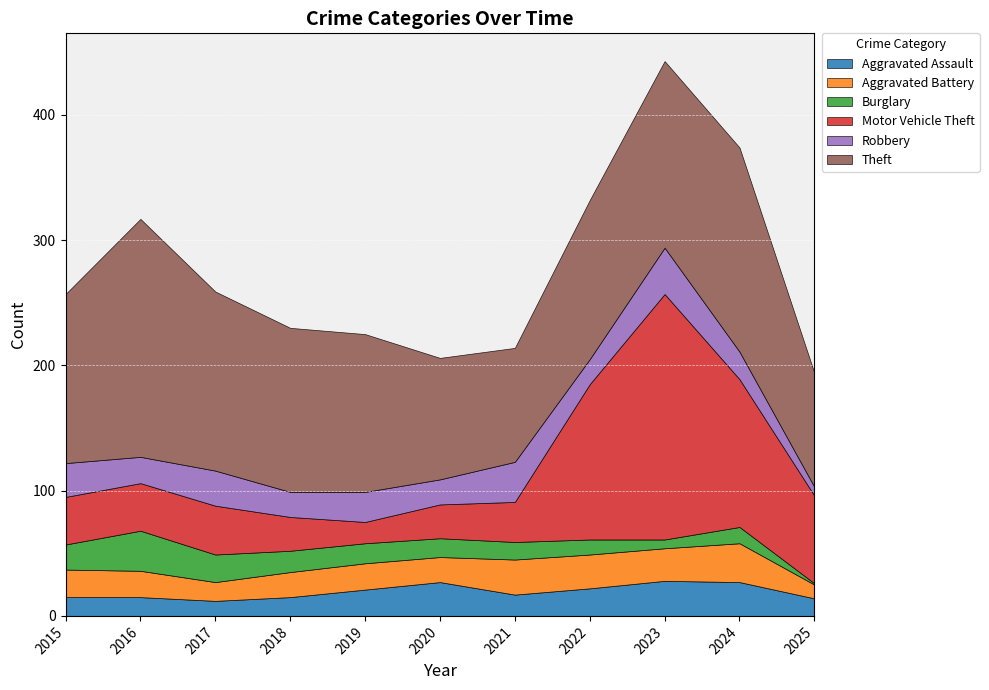

In Aggravated Battery, how many points are higher than both neighbors (excluding endpoints)?

3